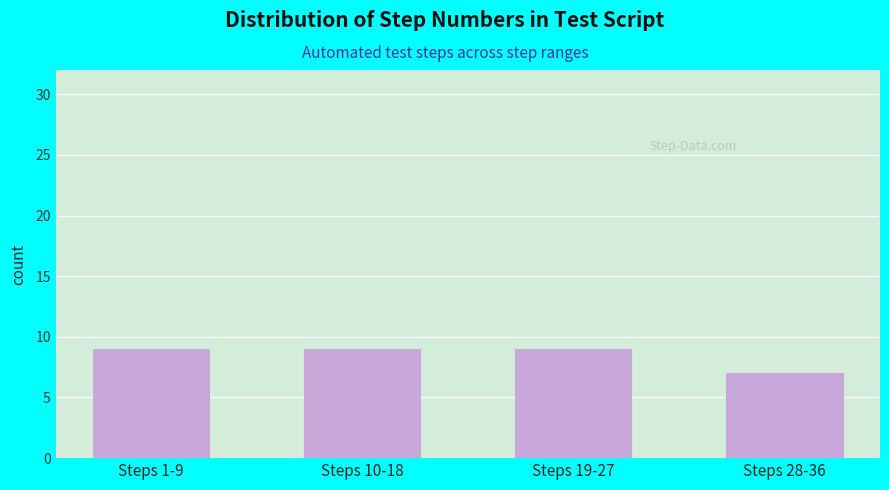

Reading left to right, list all the values displayed in this chart.

9	9	9	7